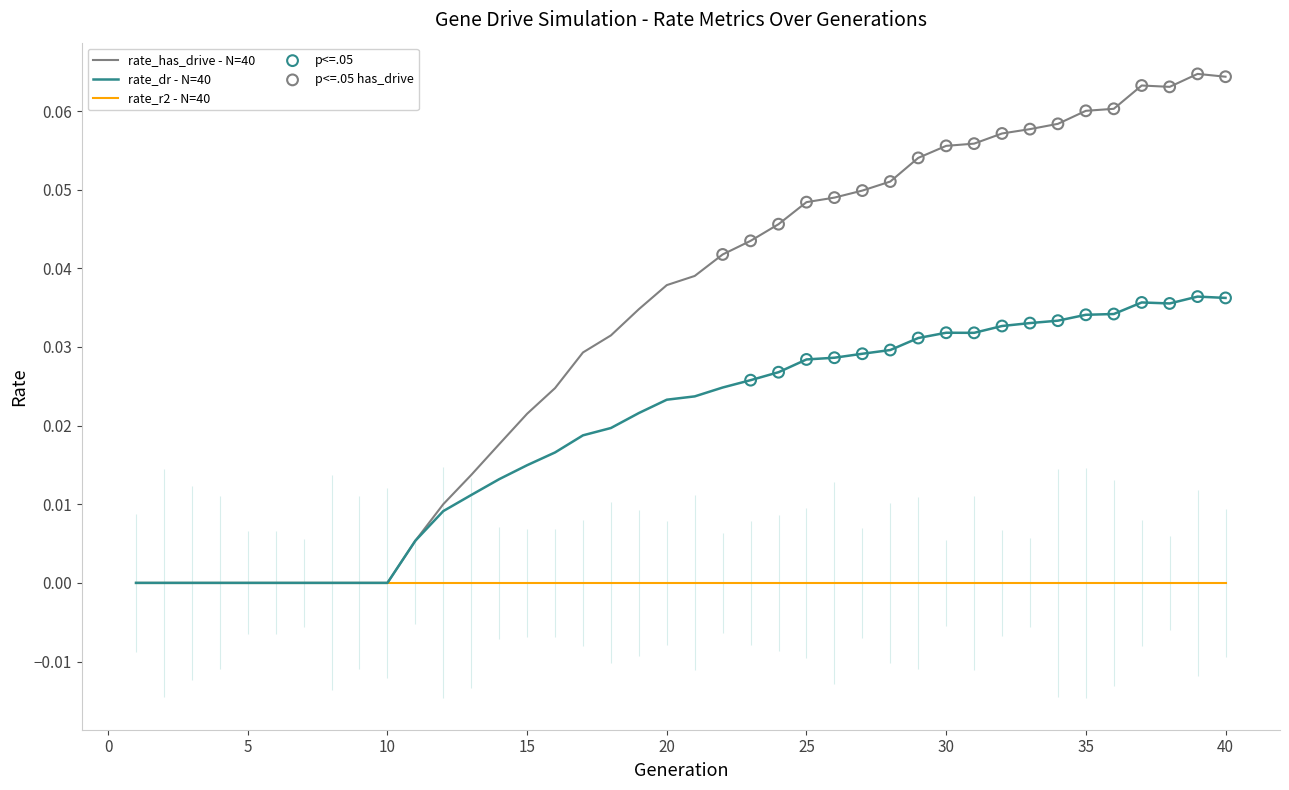

At how many categories does at least one series exceed 0?

30